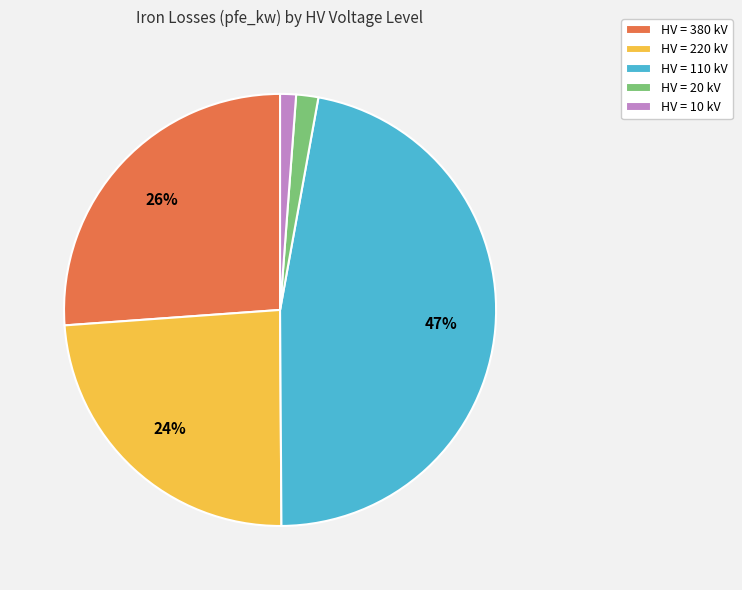

Does any single category account for the majority?

No